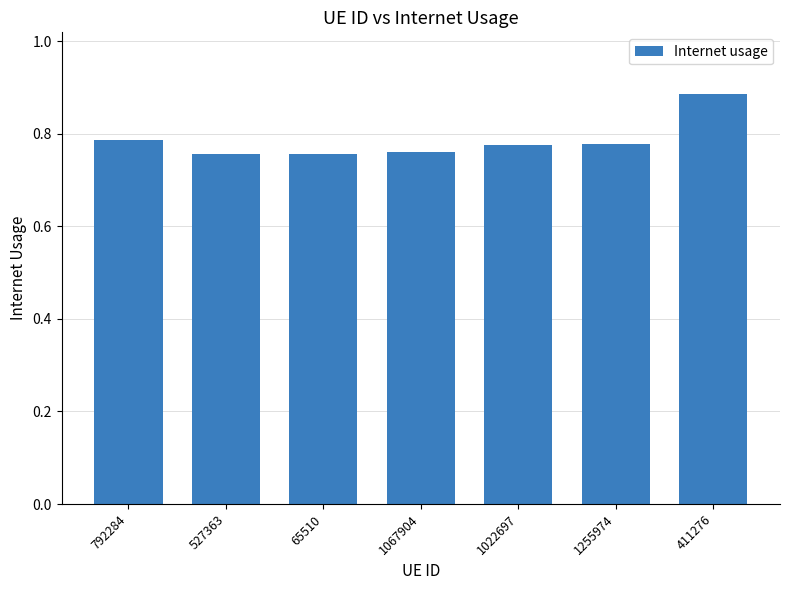

True or false: the data shows 1.0 at 1022697.

False